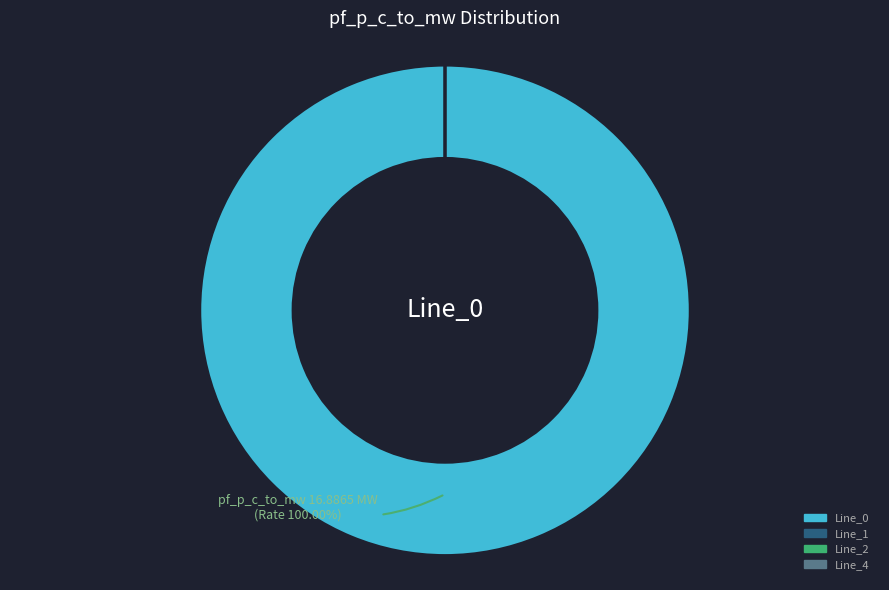

Combined, what portion of the pie is Line_0 and Line_1?

100.0%